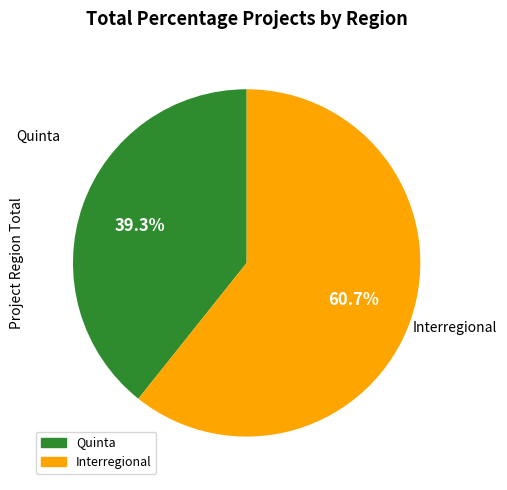

Is the sum of Interregional and Quinta greater than half?

Yes